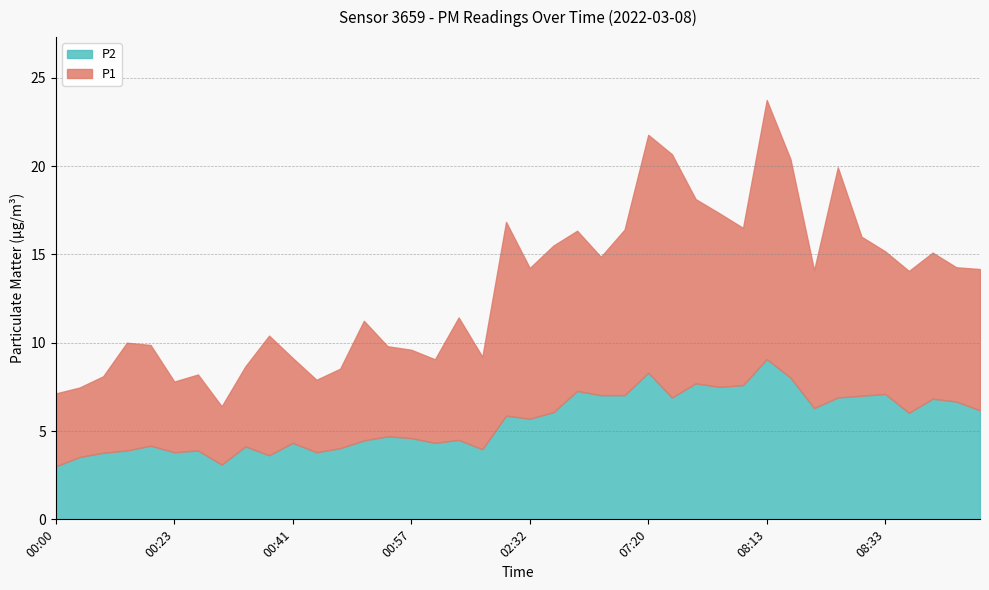

What is the label of the 36th point from the right?

00:20